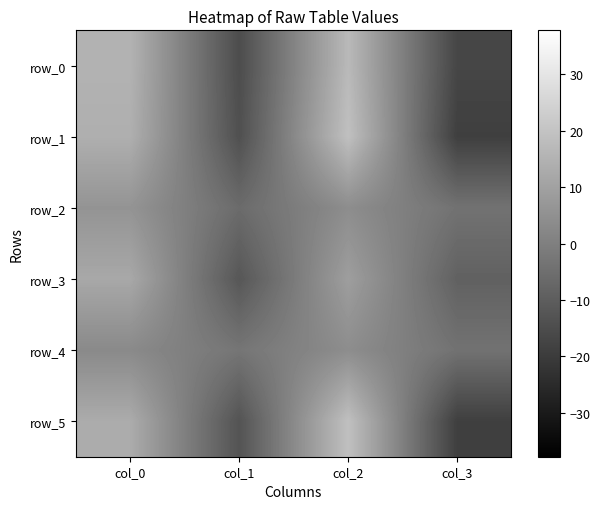

At which label is row_3 closest to 0?

col_2